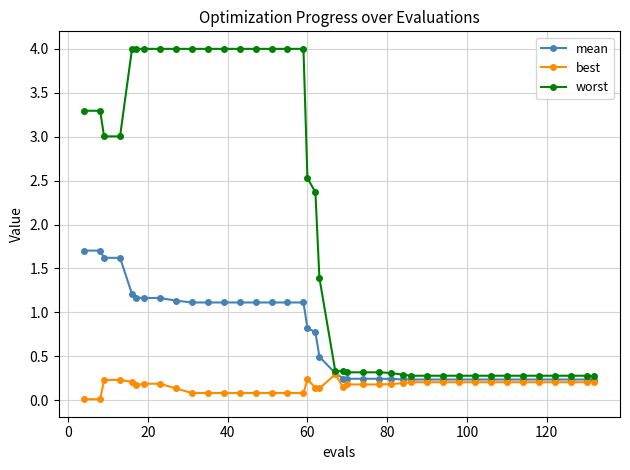

Which series has the largest range (max minus min)?

worst